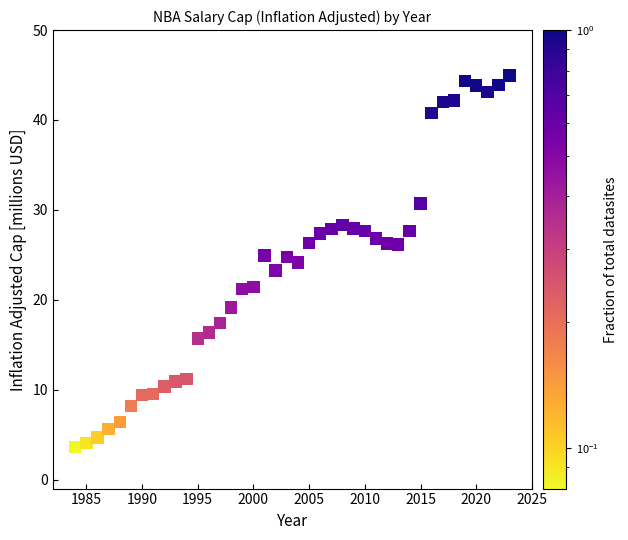

What is the range of X values (max minus min)?

39.0